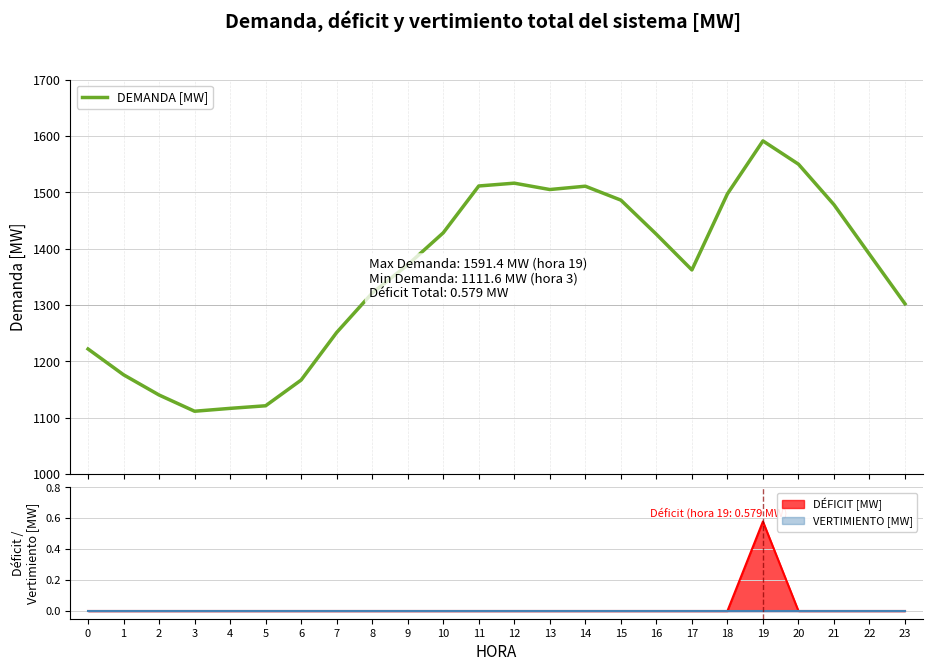

Count the number of categories in the chart.

24